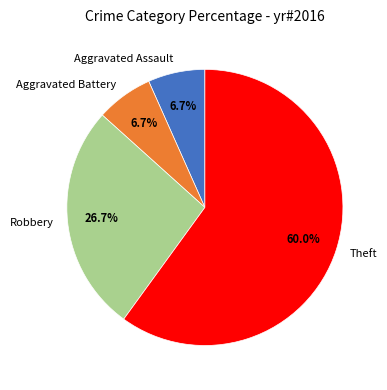

To the nearest percent, what percentage of the pie is Aggravated Battery?

7%